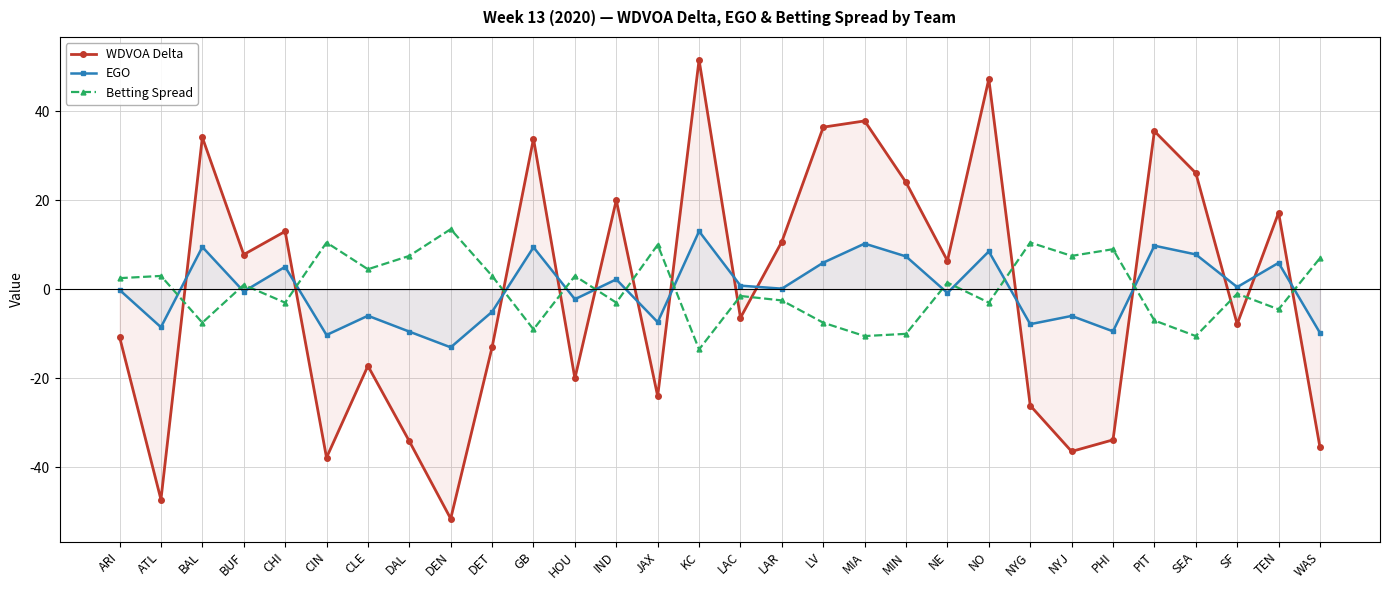

How many interior local valleys does the EGO series have?

11